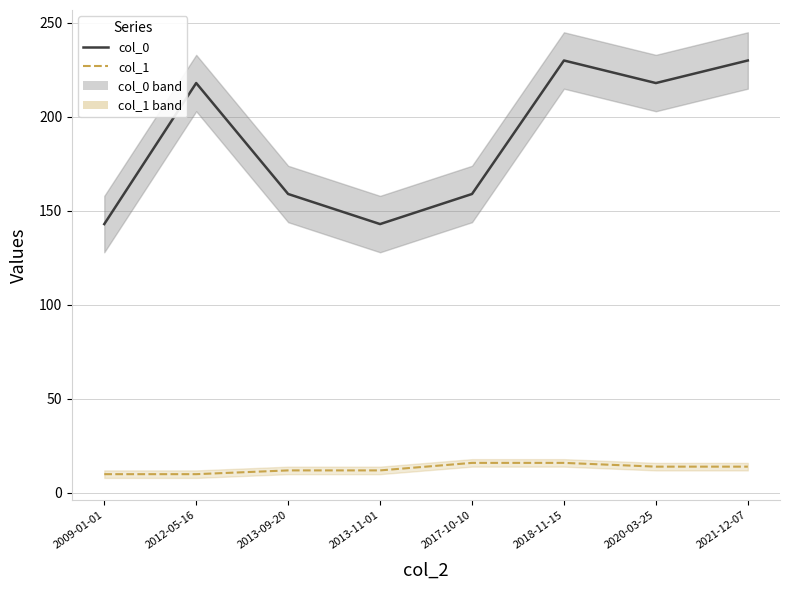

True or false: col_1 has more than 0 points higher than both neighbors.

False